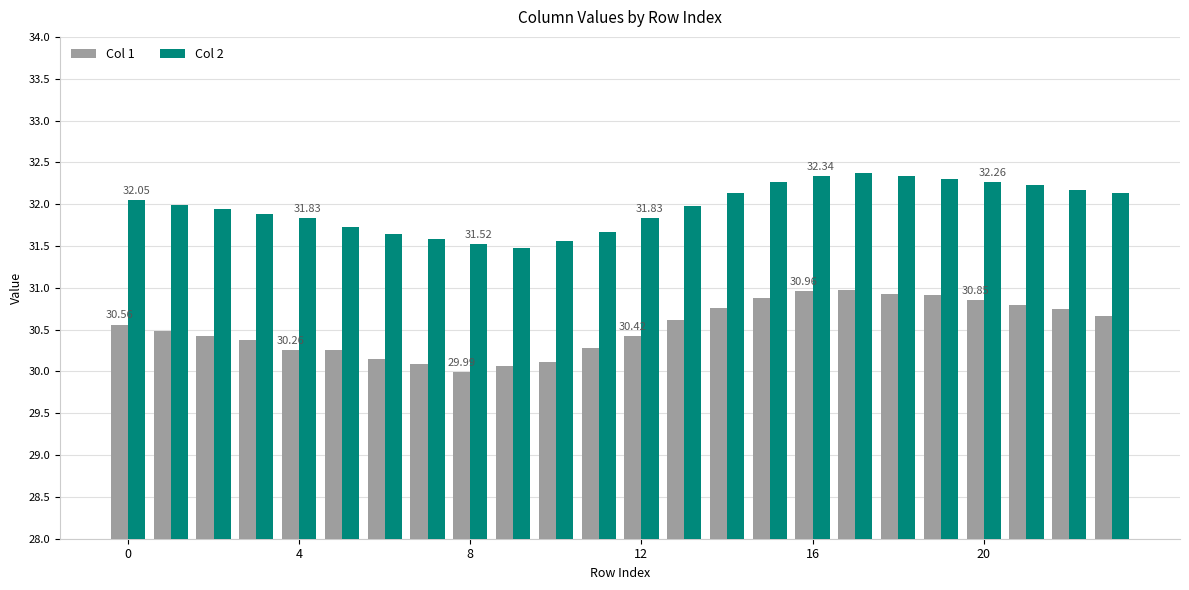

Rank the series by their maximum value, from highest to lowest.

Col 2, Col 1